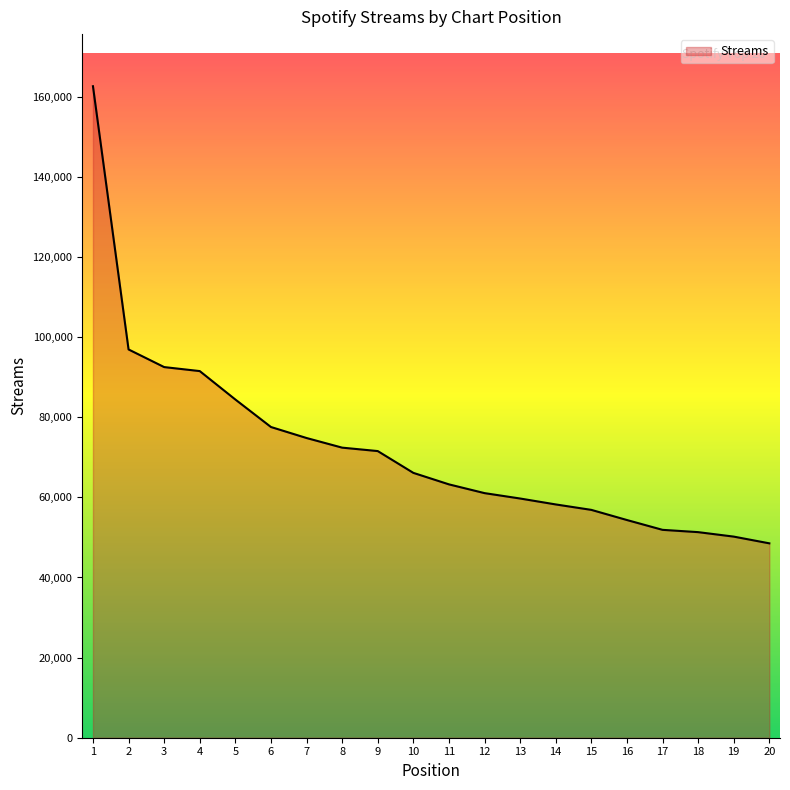

What is the difference between the values at 18 and 10?

14794